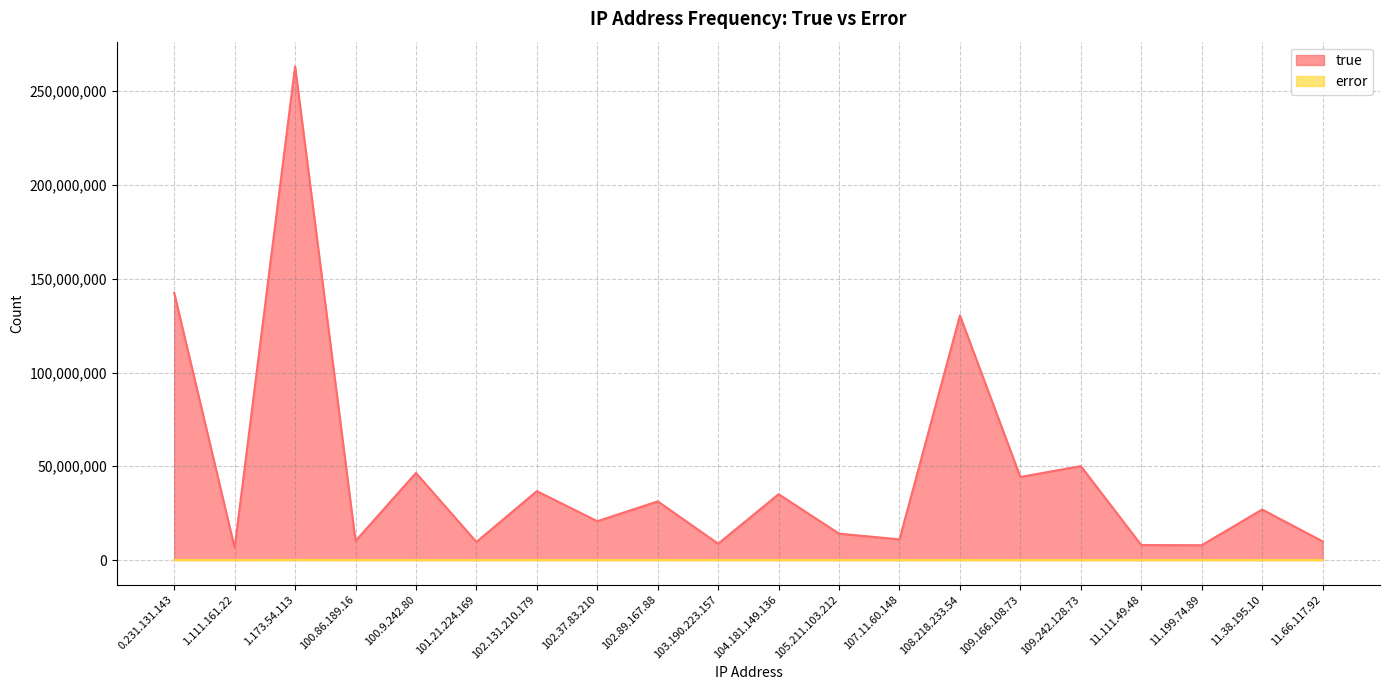

Is the value of true at 109.166.108.73 greater than the value of error at 11.38.195.10?

Yes